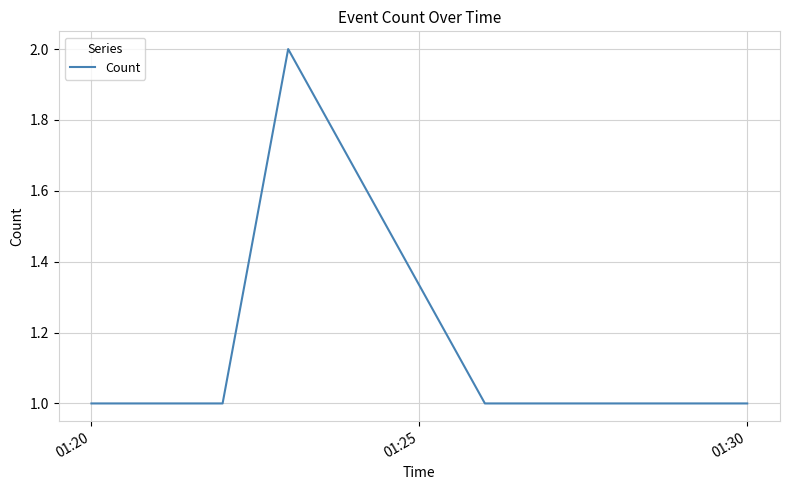

True or false: there are more than 0 points higher than both neighbors.

True